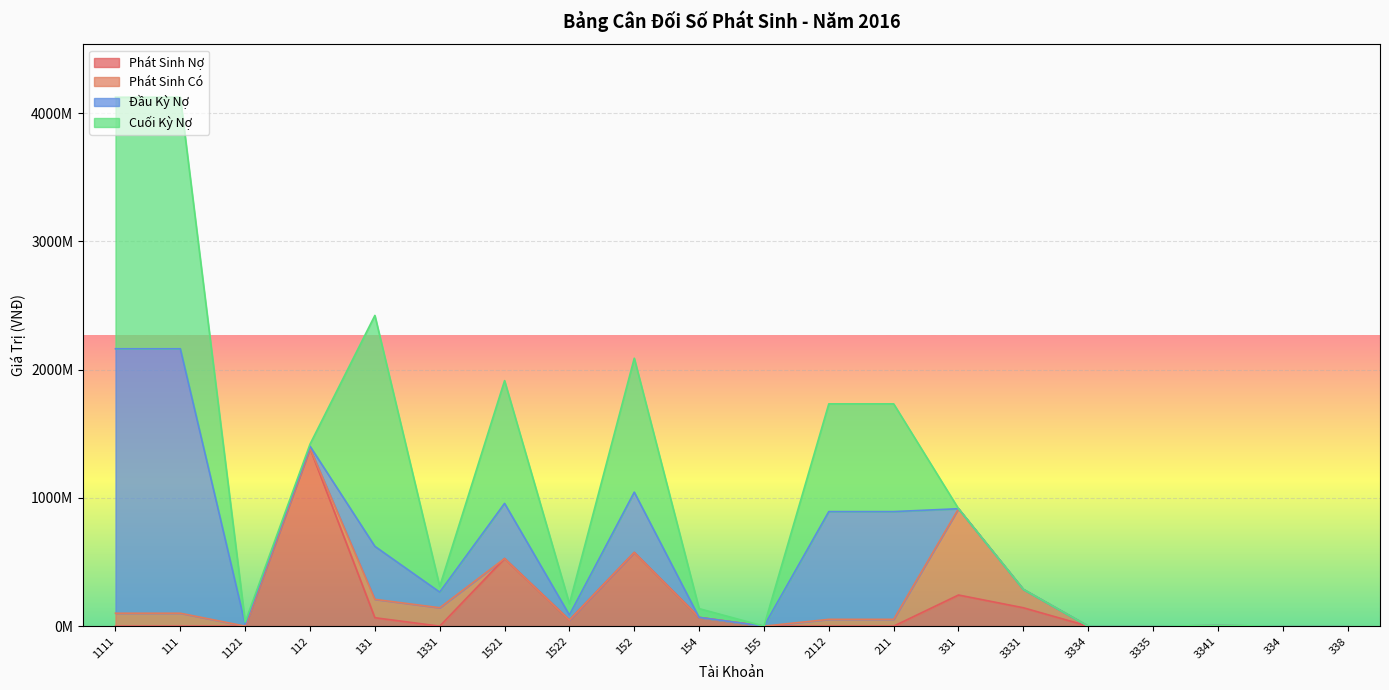

What is the label of the 4th point from the right?

3335